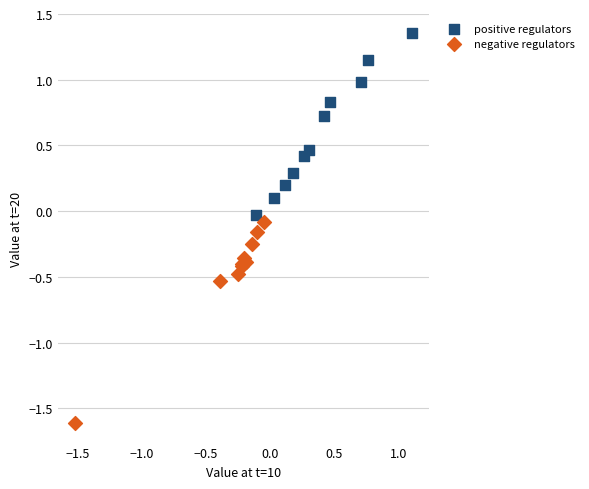

What are all the series names shown in the legend?

positive regulators, negative regulators